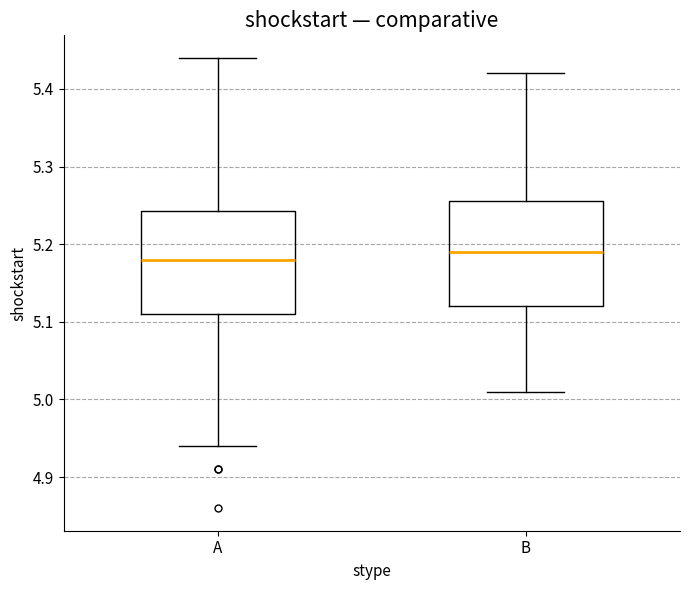

Reading left to right, read every box against the y-axis: the position of its median line, the range the box covers, and the ends of its whiskers. The values are not printed on the chart, so give them approximately, as read against the axis.

A: median 5.18, box 5.11 to 5.24, whiskers 4.94 to 5.44
B: median 5.19, box 5.12 to 5.26, whiskers 5.01 to 5.42